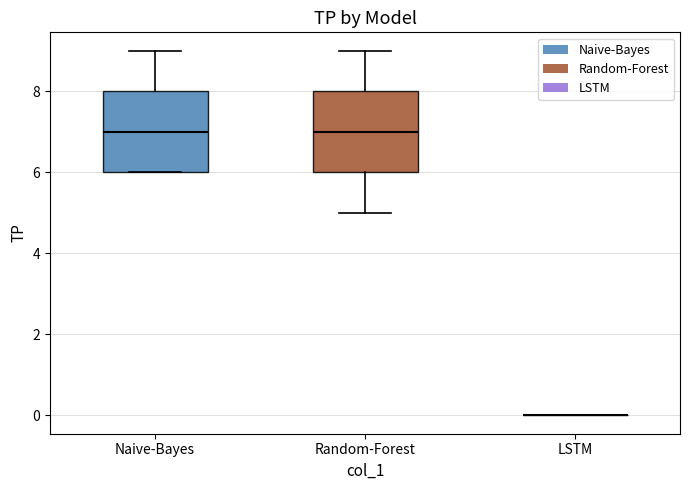

Reading left to right, read every box against the y-axis: the position of its median line, the range the box covers, and the ends of its whiskers. The values are not printed on the chart, so give them approximately, as read against the axis.

Naive-Bayes: median 7, box 6 to 8, whiskers 6 to 9
Random-Forest: median 7, box 6 to 8, whiskers 5 to 9
LSTM: box collapsed to a line at 0, whiskers 0 to 0